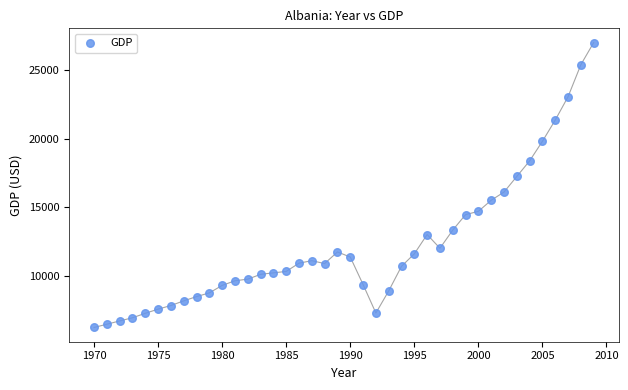

What is the range of Y values (max minus min)?

20835.1